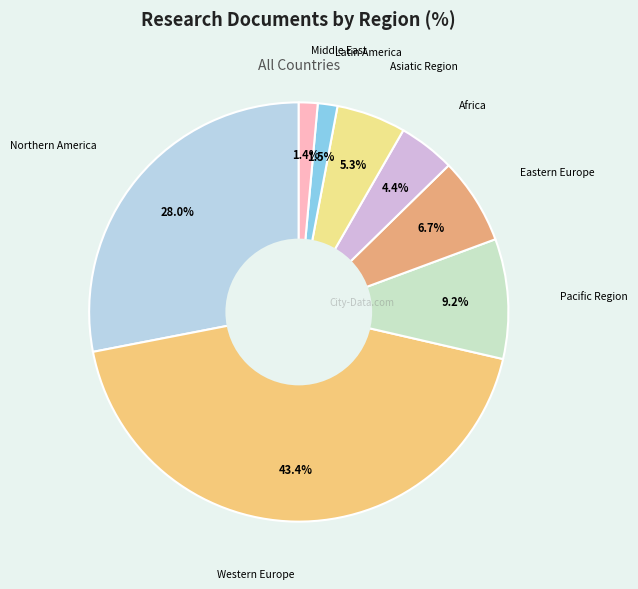

How many segments does this pie chart have?

8